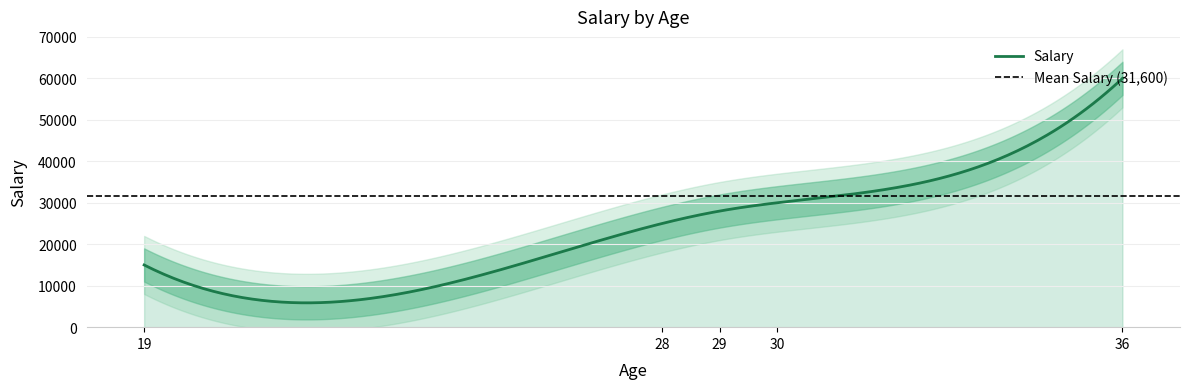

Does the chart have visible grid lines?

Yes